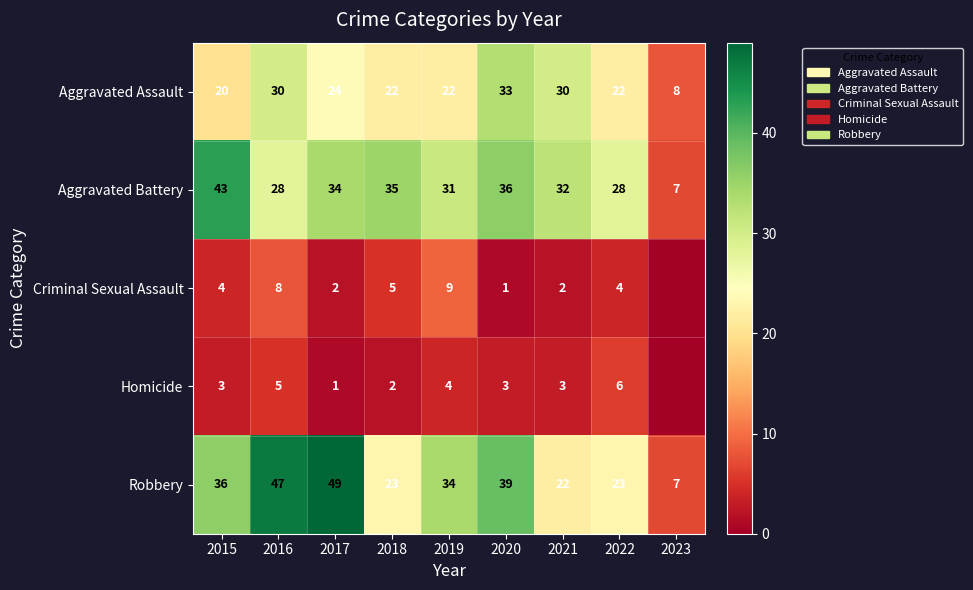

What is the difference between the highest and lowest values at 2022?

24